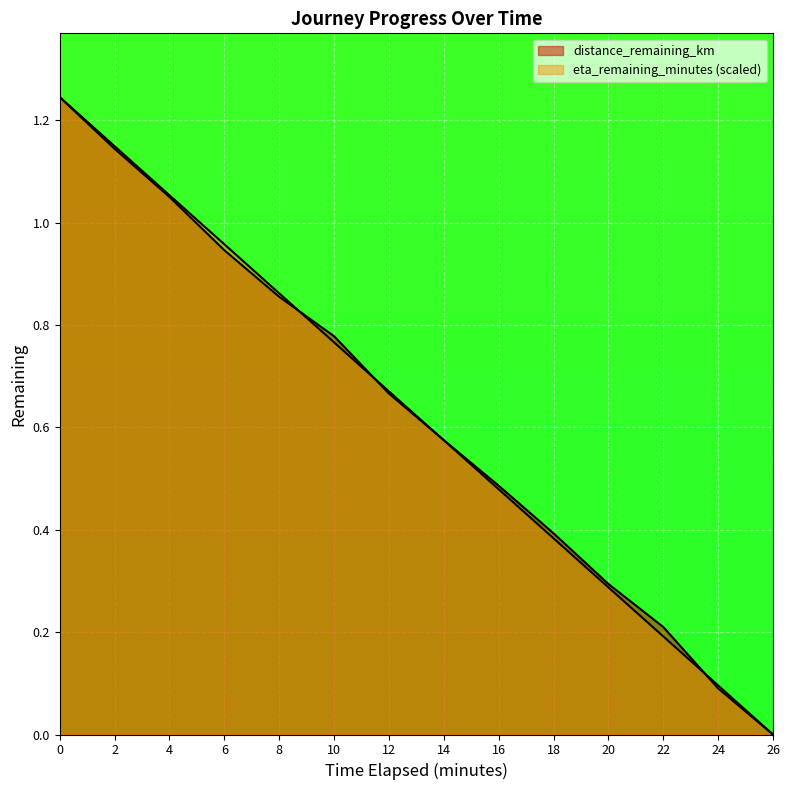

Rank the categories by distance_remaining_km value from lowest to highest.

26.0, 24.0, 22.0, 20.0, 18.0, 16.0, 14.0, 12.0, 10.0, 8.0, 6.0, 4.0, 2.0, 0.0